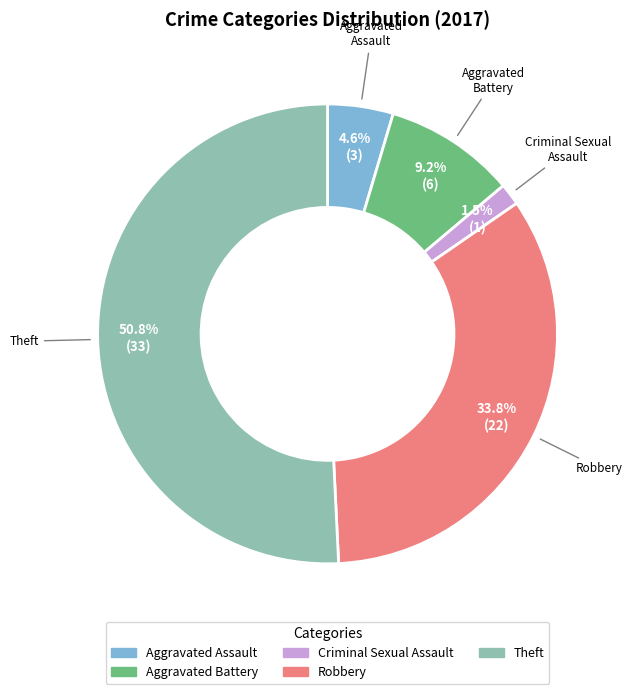

Is there any slice that represents more than half of the pie?

Yes